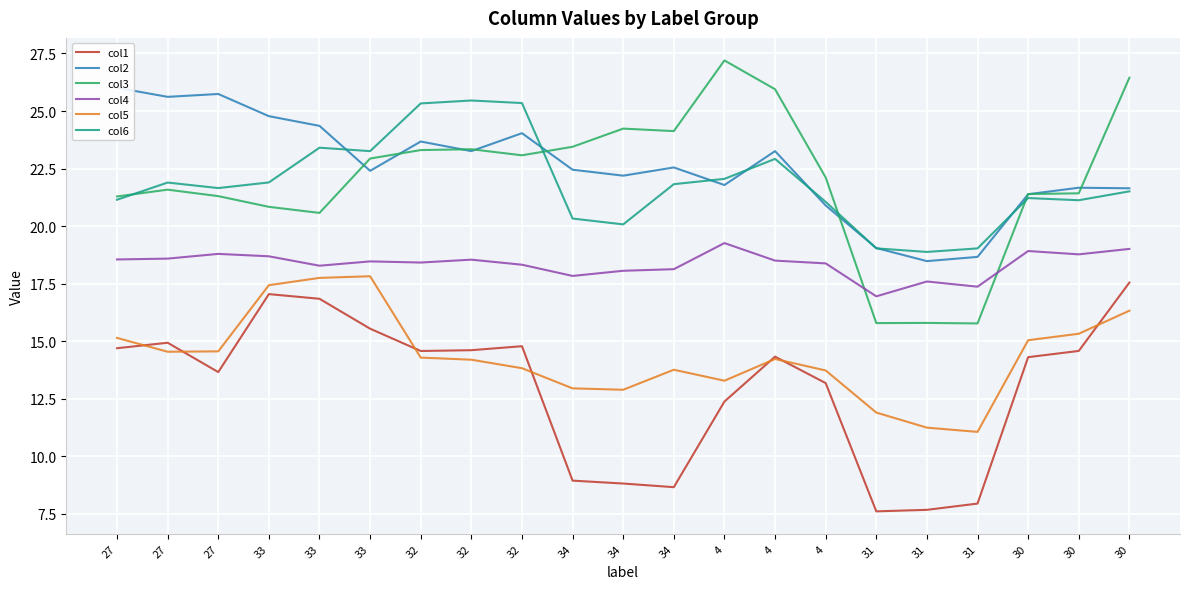

How many data points in col3 are less than 22?

10